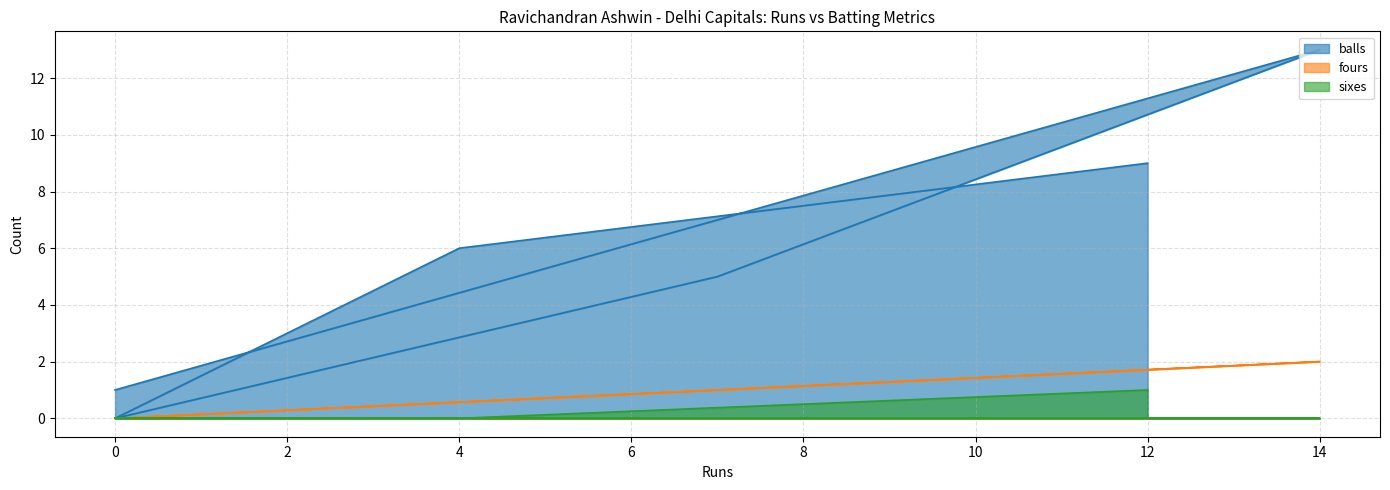

Count the number of categories in the chart.

6